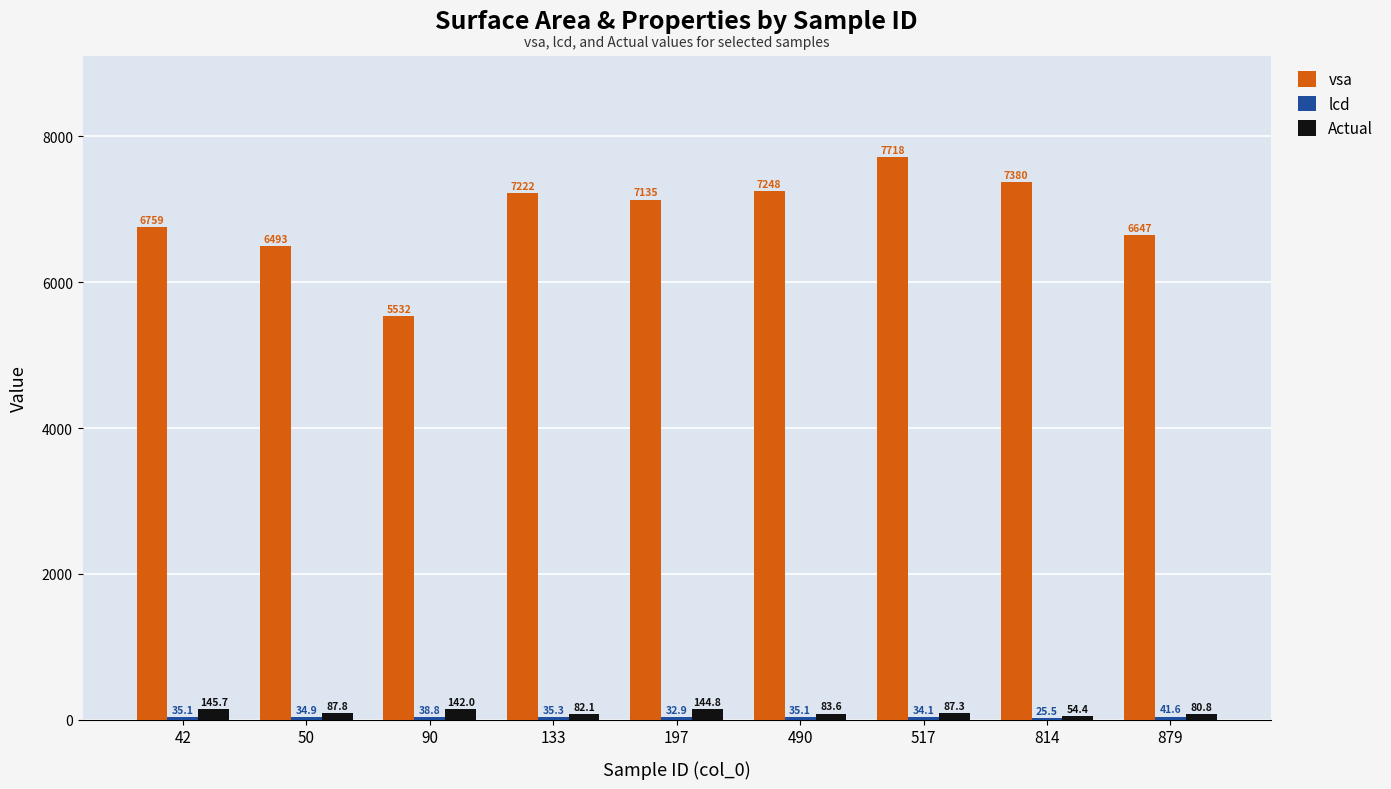

Are the bars horizontal?

No